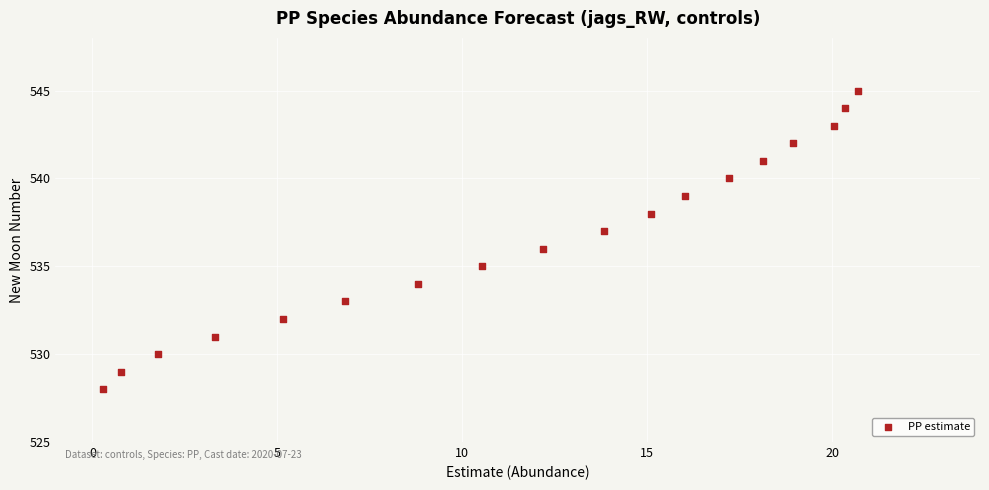

What is the range of Y values (max minus min)?

17